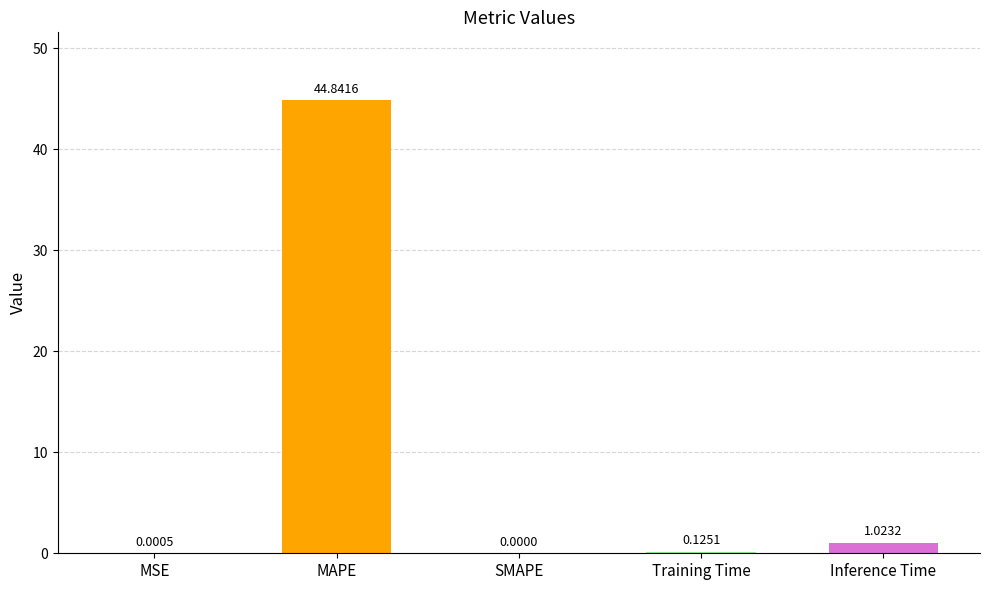

What is the maximum value shown in the chart?

44.8